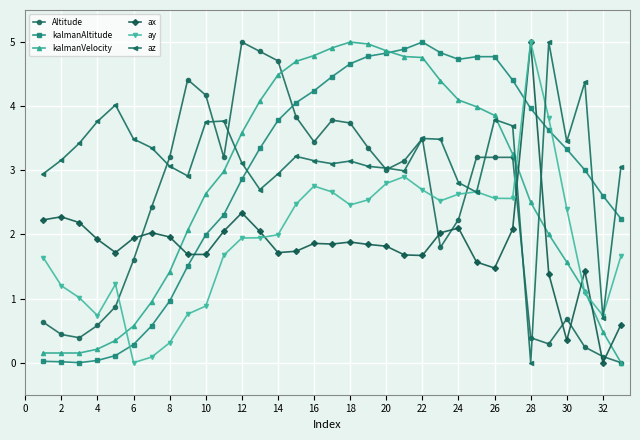

True or false: az has more than 0 points higher than both neighbors.

True